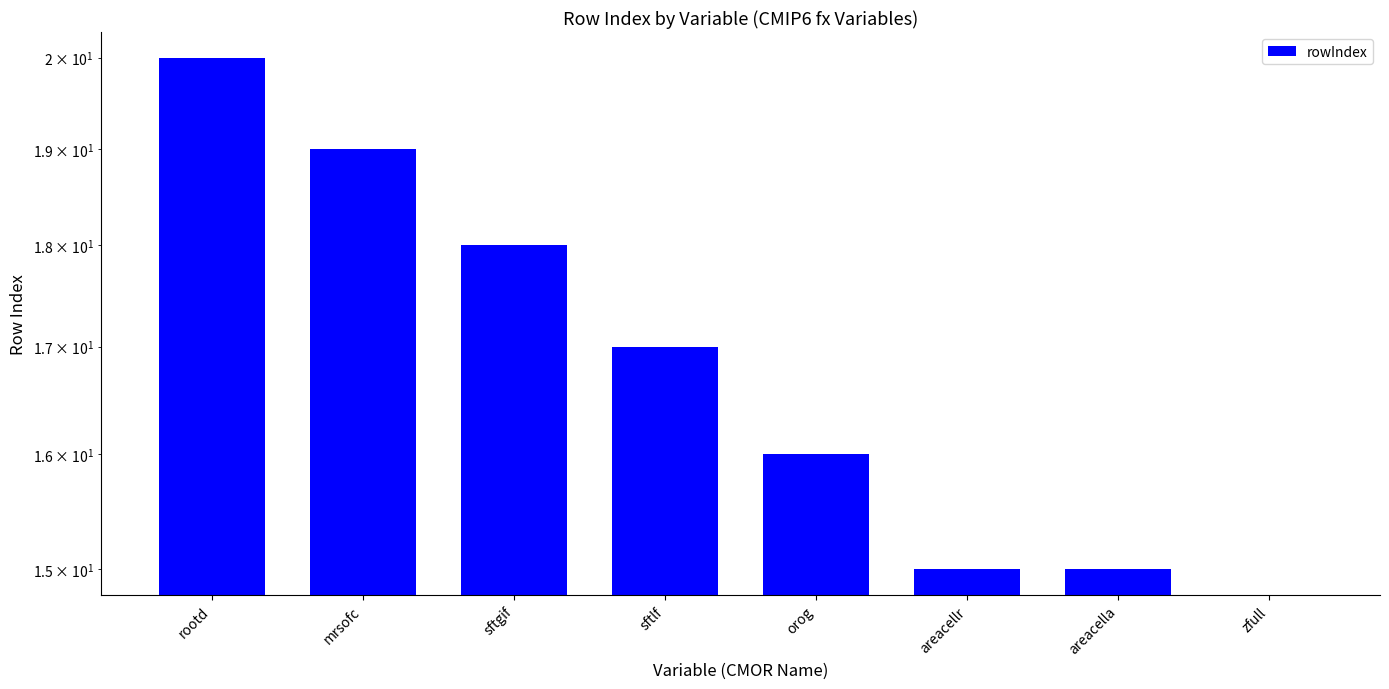

What is the label of the 4th bar from the right?

orog